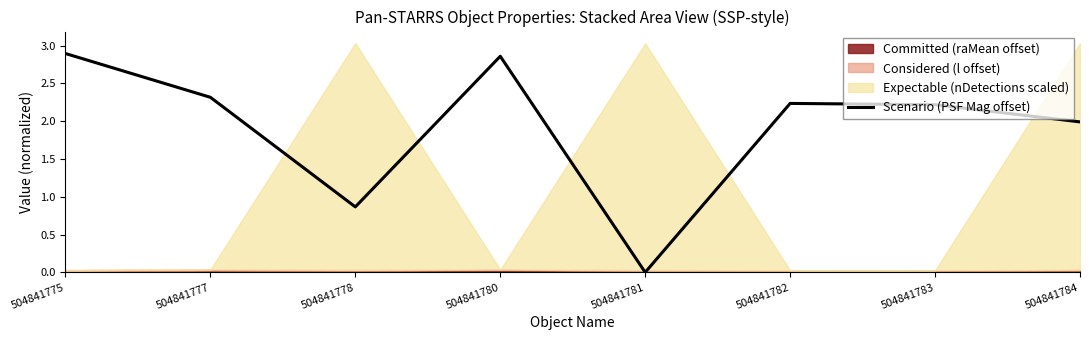

What is the value of the 1st point from the left?

2.9